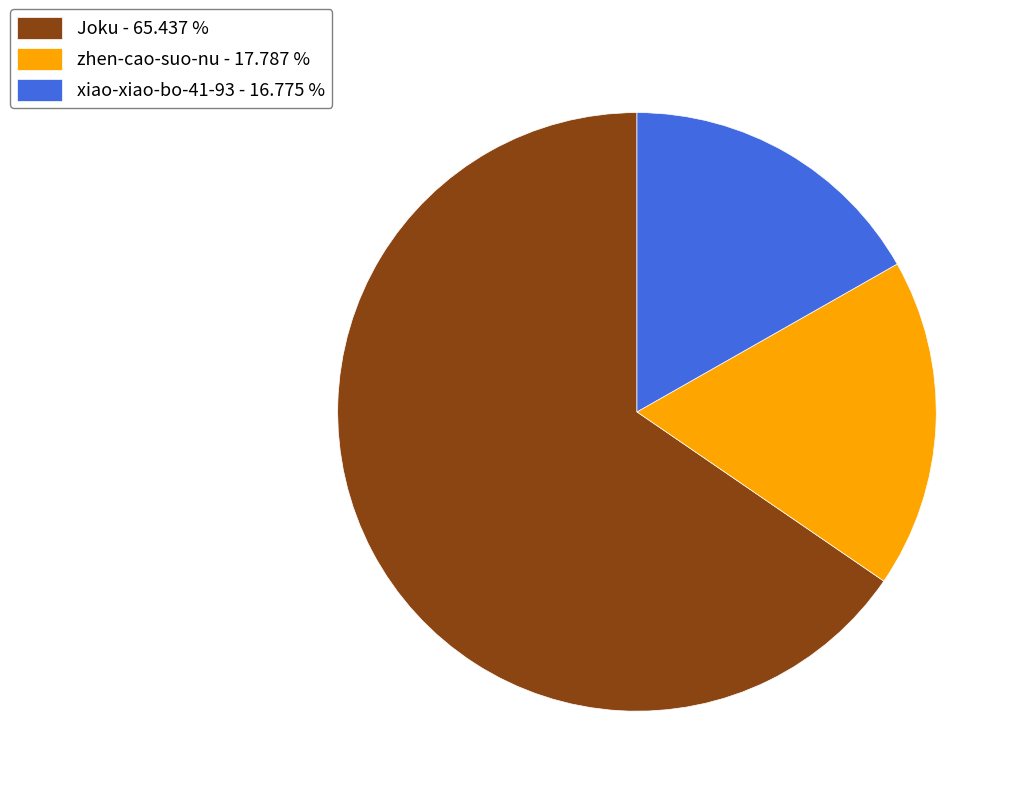

Is it true that Joku is 65% of the pie?

True